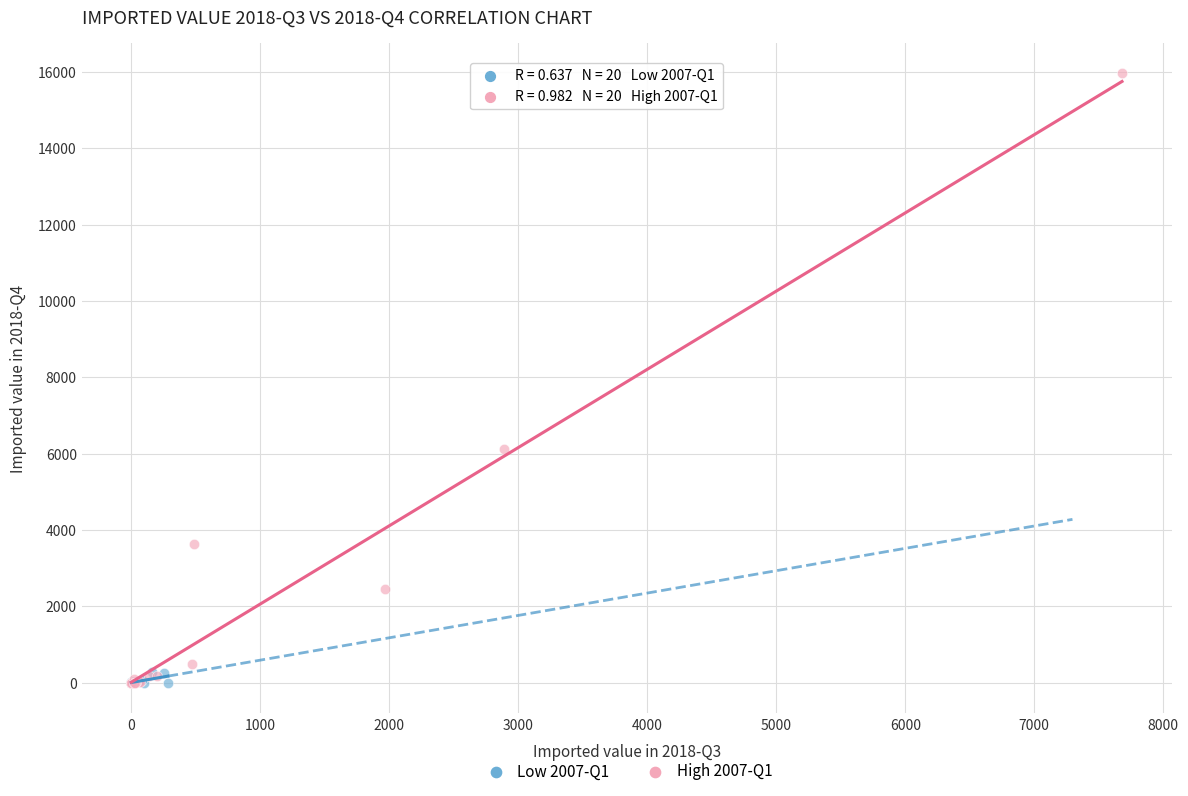

Which series has the widest spread of Y values?

High 2007-Q1